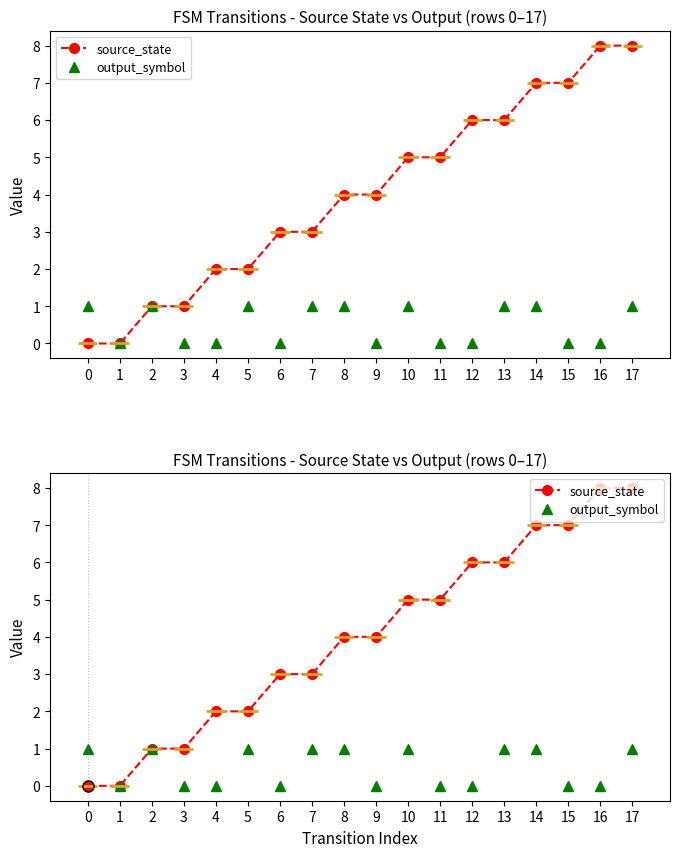

What are all the series names shown in the legend?

source_state, output_symbol